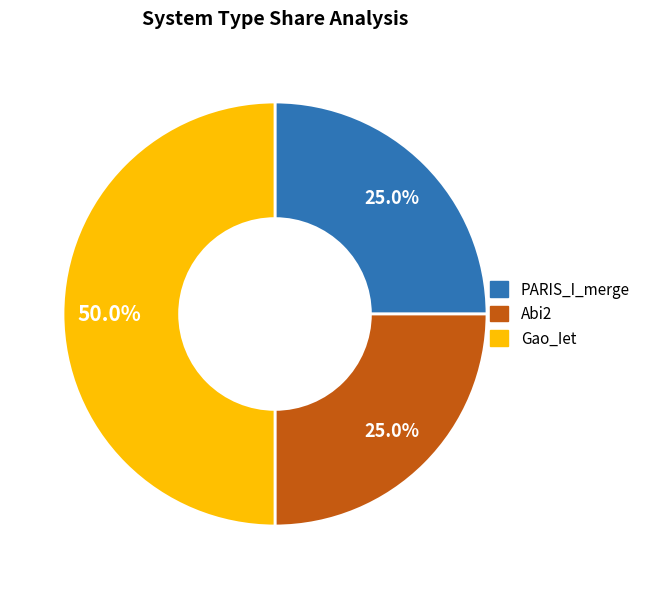

Count the number of slices in the pie.

3